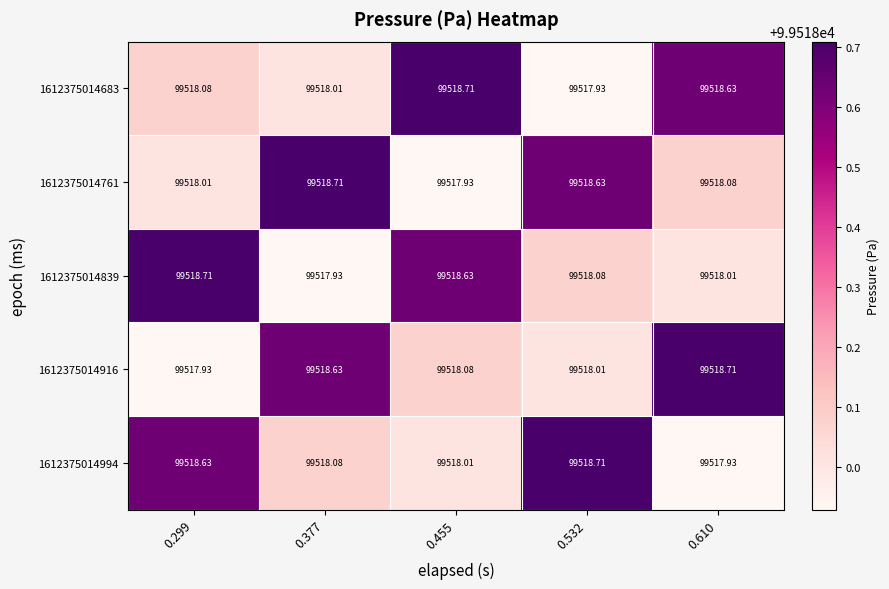

How many data points in 1612375014916 are above 99518?

4